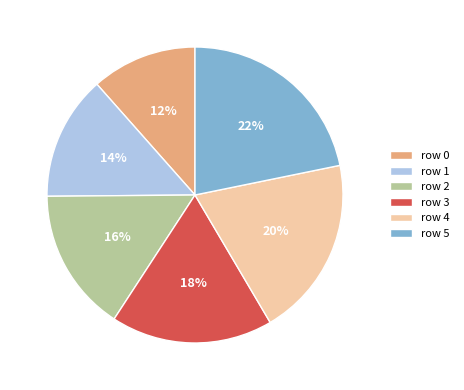

True or false: row 3 accounts for 10% of the total.

False